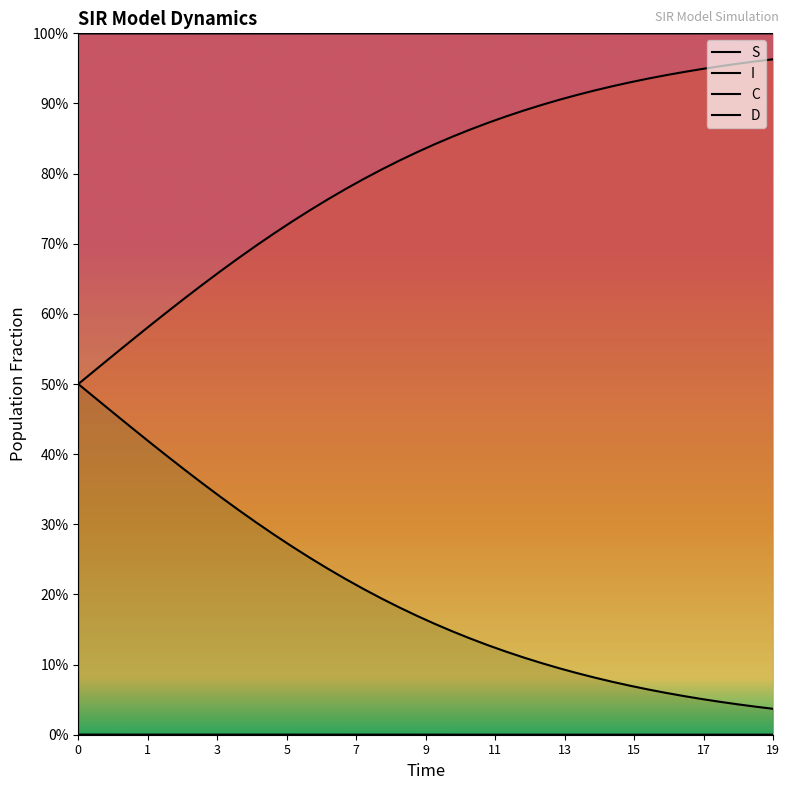

The value of I at 7 is 0.0. True or false?

True